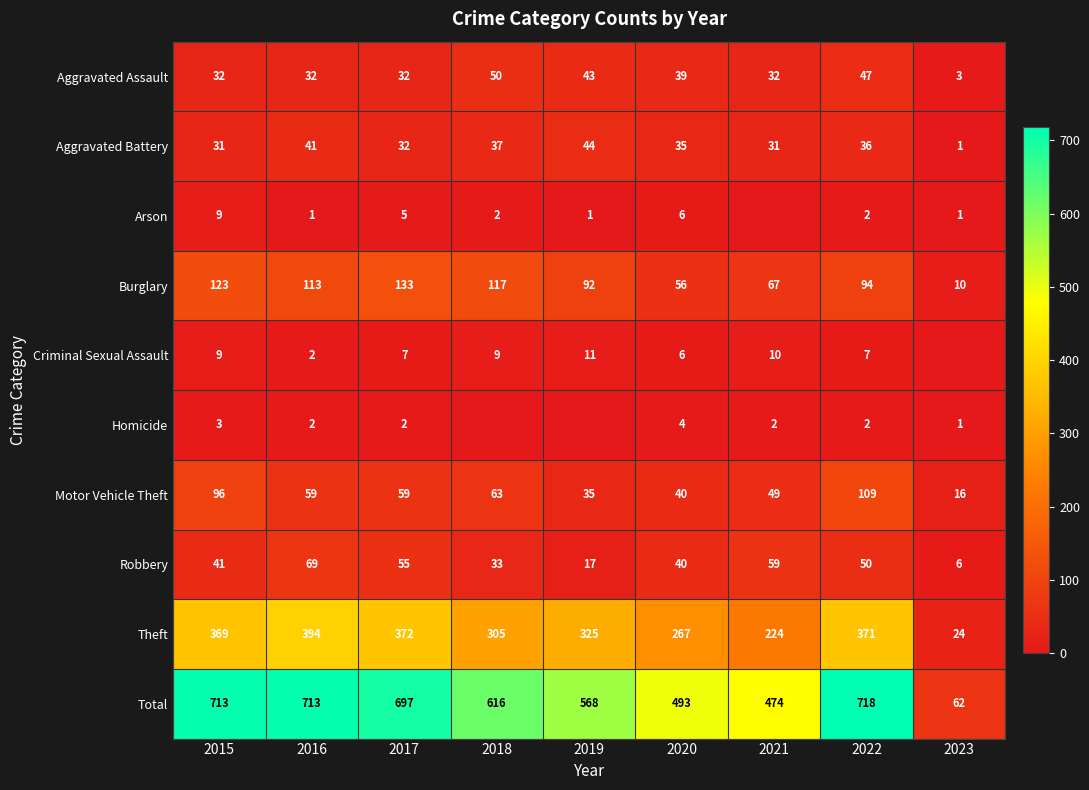

Count the number of data series in this chart.

10